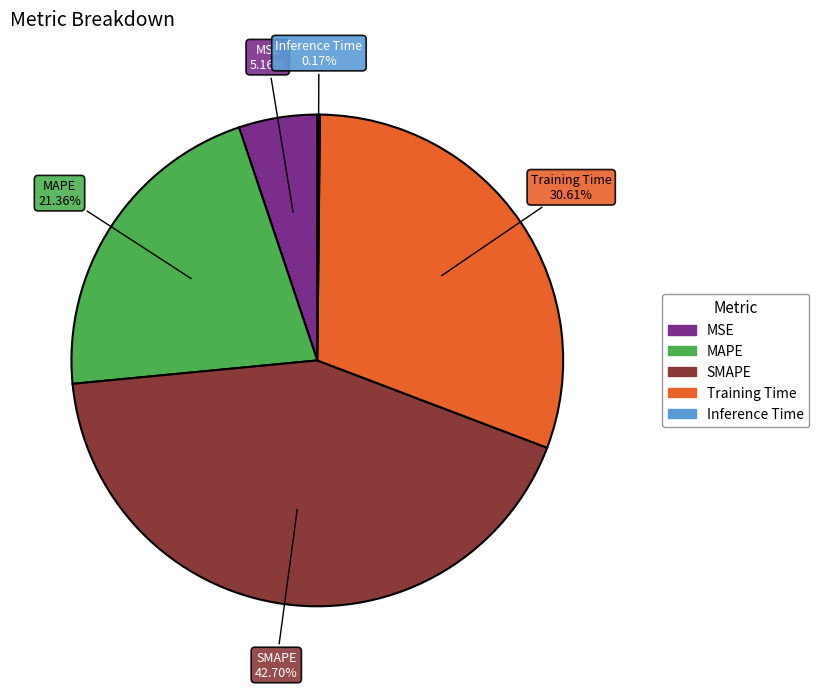

What is the total percentage of MAPE and Training Time?

52.0%